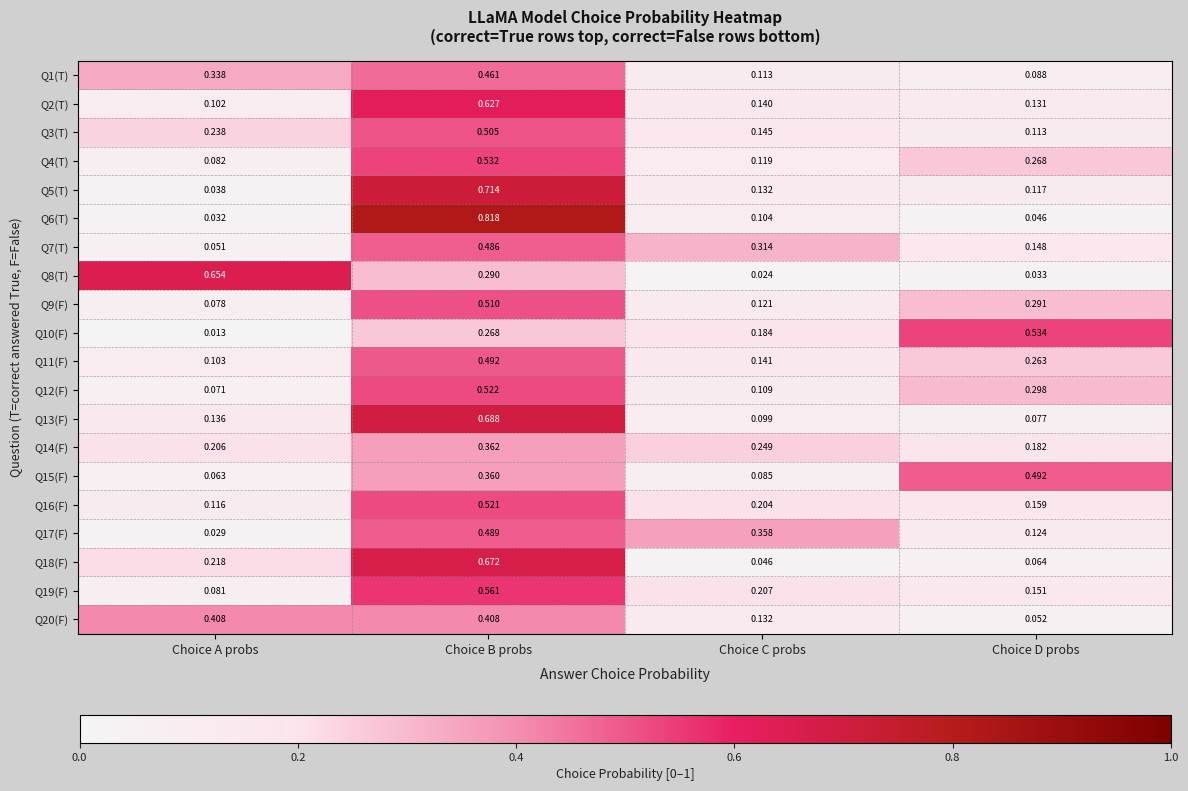

At which category is the sum across all series the highest?

Choice B probs